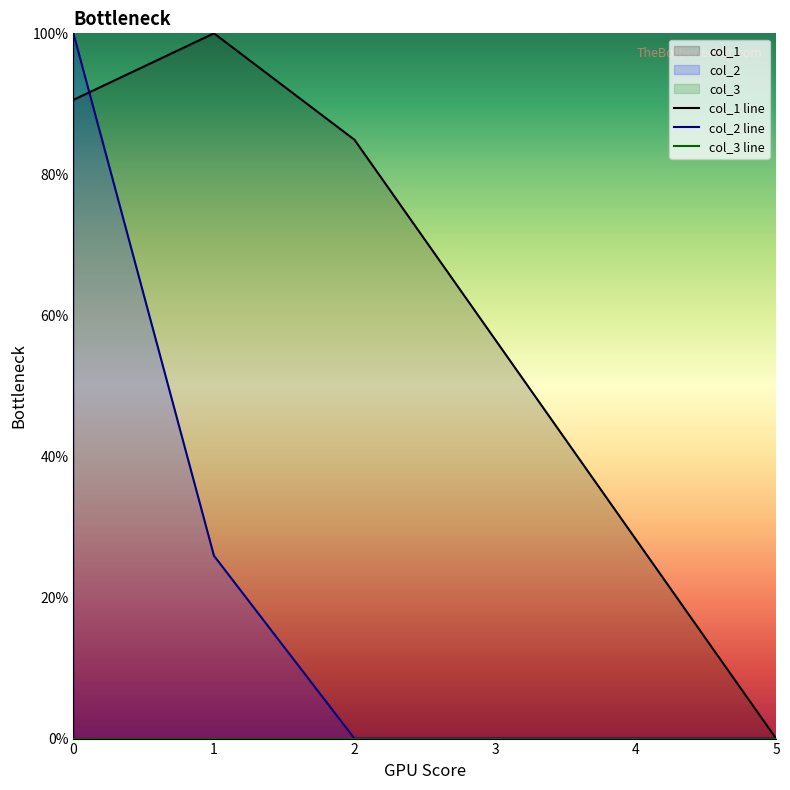

Reading right to left, what are all the values shown in this chart?

col_1 line: 5=0.0	4=28.3	3=56.6	2=84.9	1=100.0	0=90.6
col_2 line: 5=0.0	4=0.0	3=0.0	2=0.0	1=25.9	0=100.0
col_3 line: 5=0.0	4=0.0	3=0.0	2=0.0	1=0.0	0=0.0